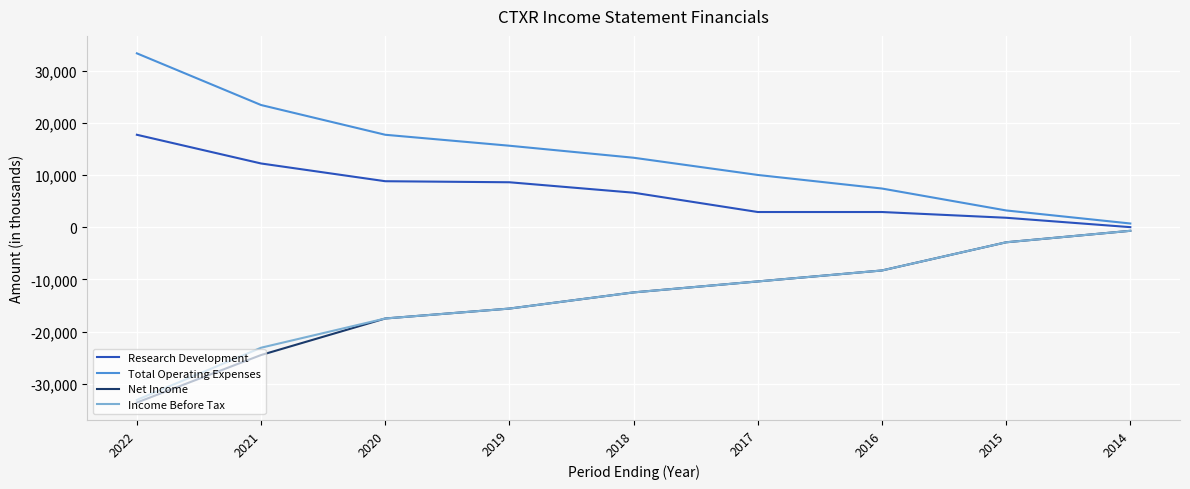

What is the sum of all Total Operating Expenses values?

124600